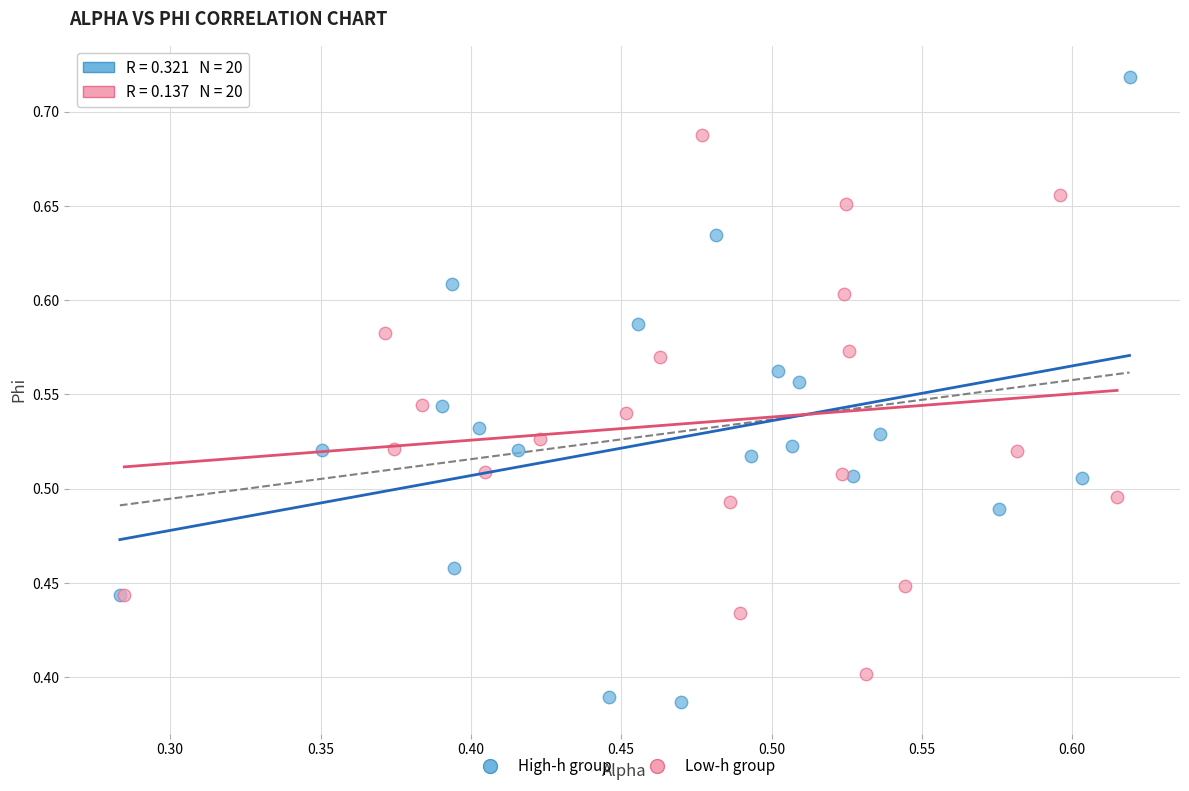

Which series contains the lowest Y value?

High-h group